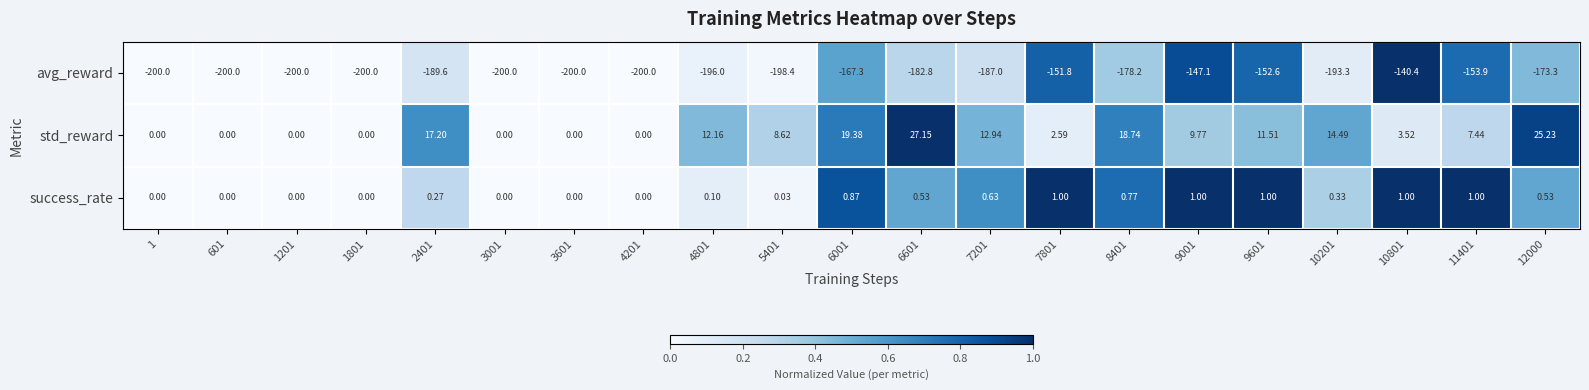

Between 8401 and 12000, which series saw the biggest shift?

std_reward